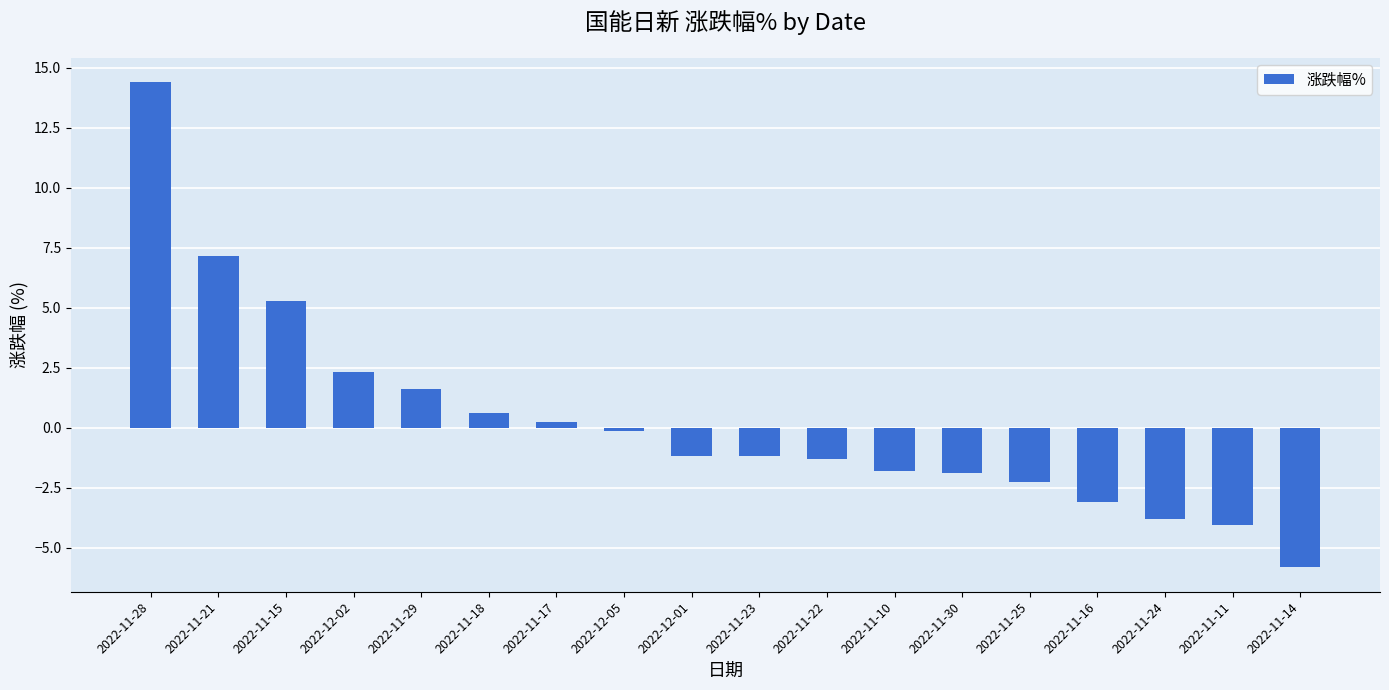

Is it true that the value at 2022-11-15 is 5.3?

True